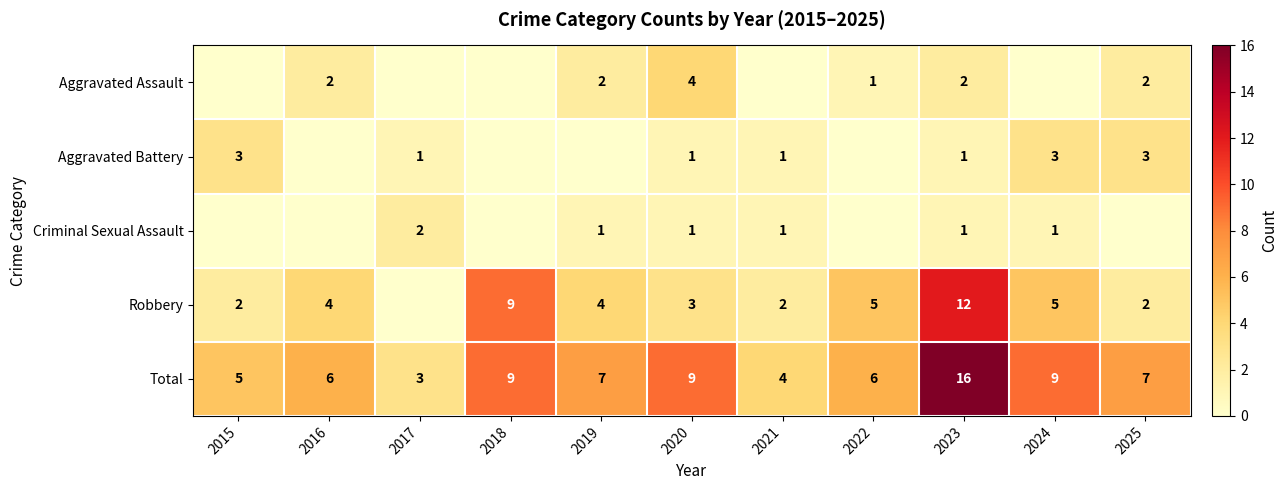

Is the value of Aggravated Battery at 2023 greater than the value of Total at 2017?

No